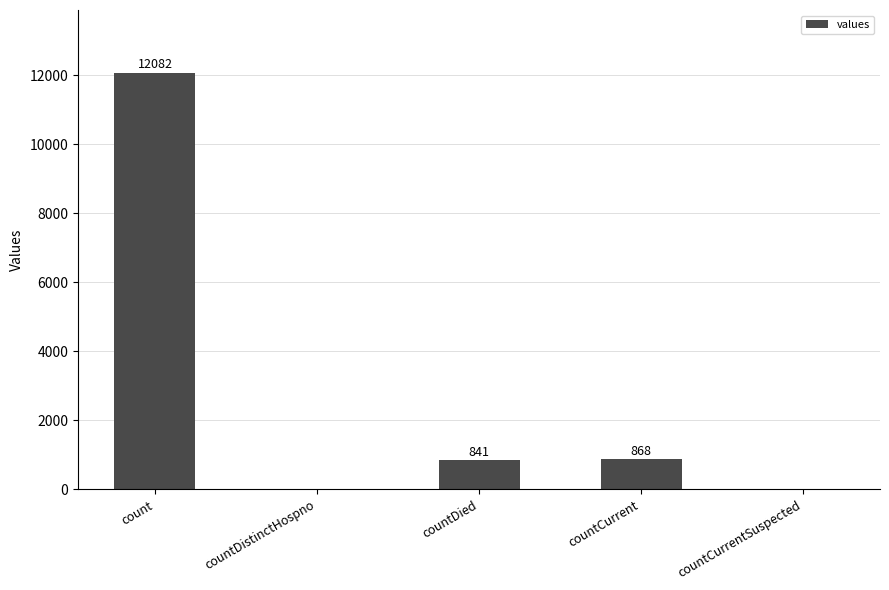

What is the sum of all values?

13791